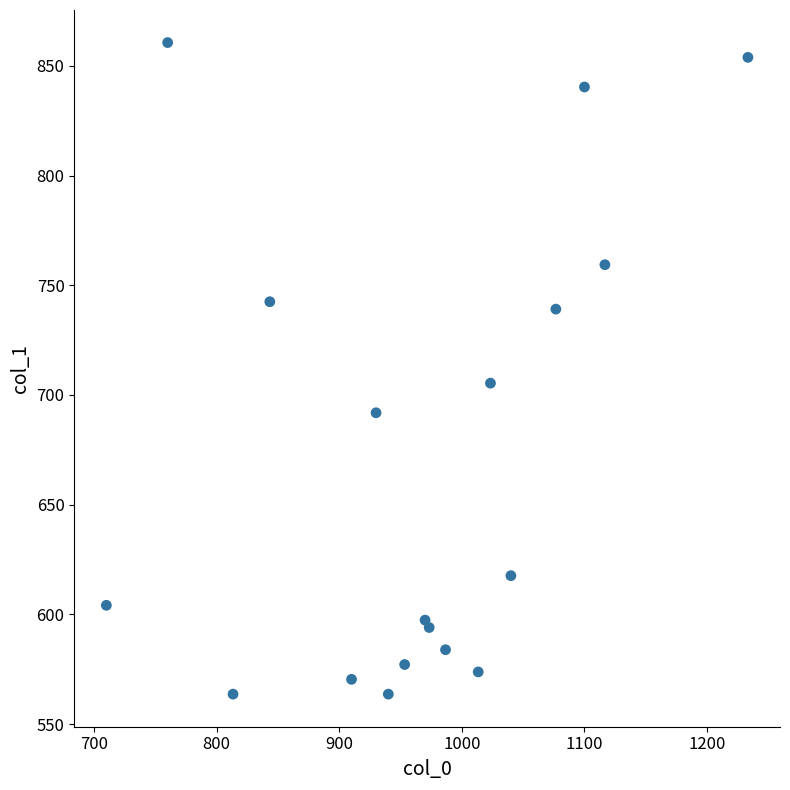

What Y value in the scatter plot is closest to 712?

705.4